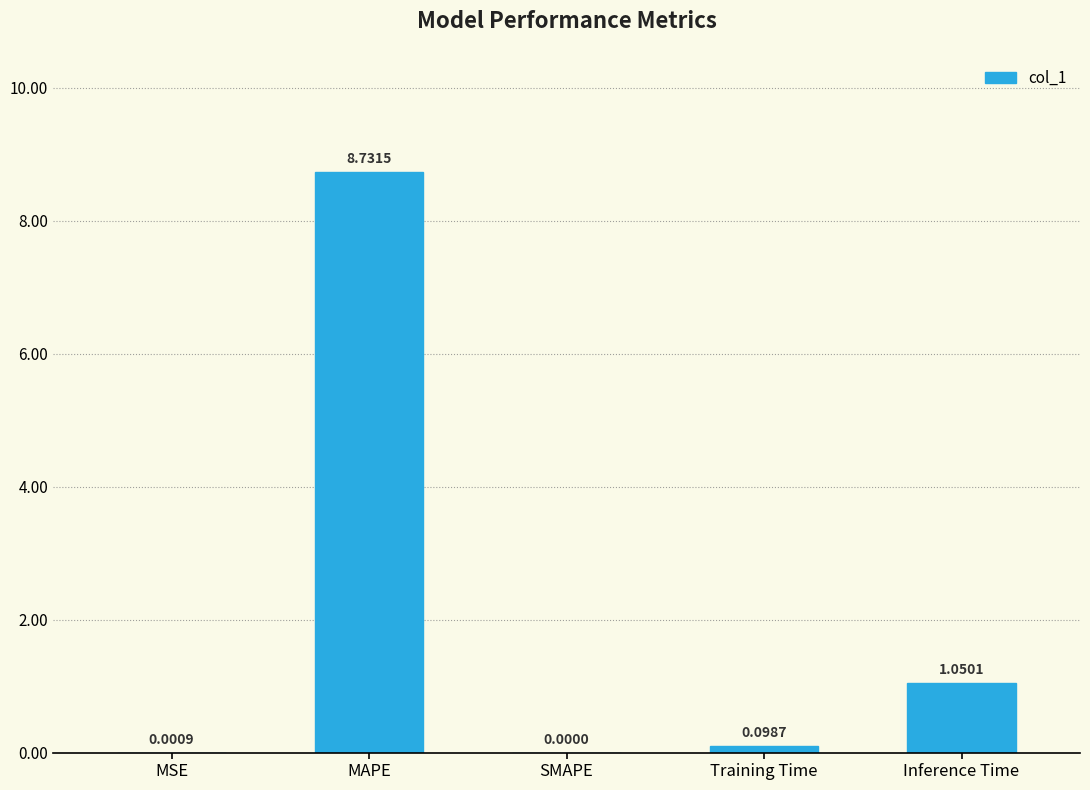

The value at MAPE is 8.7. True or false?

True